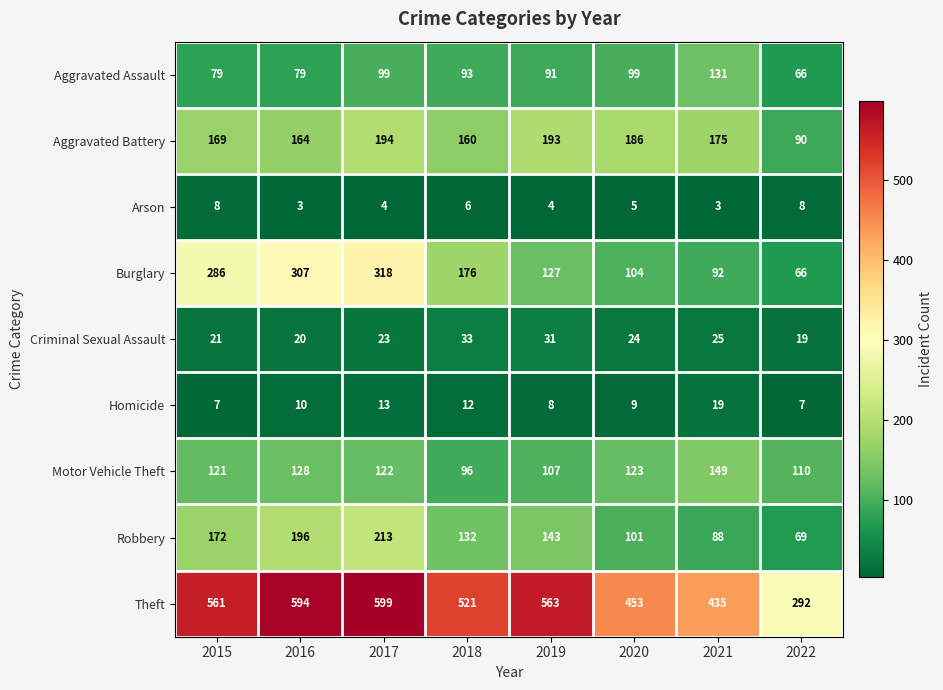

What is the difference between the maximum and minimum values in the Criminal Sexual Assault series?

14